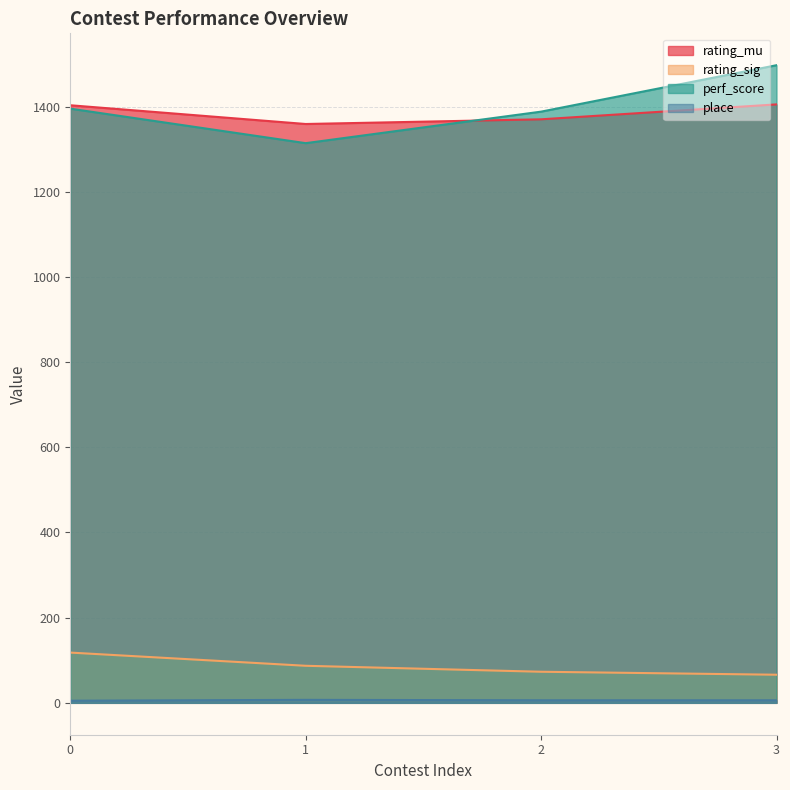

At which category is the sum across all series the highest?

3